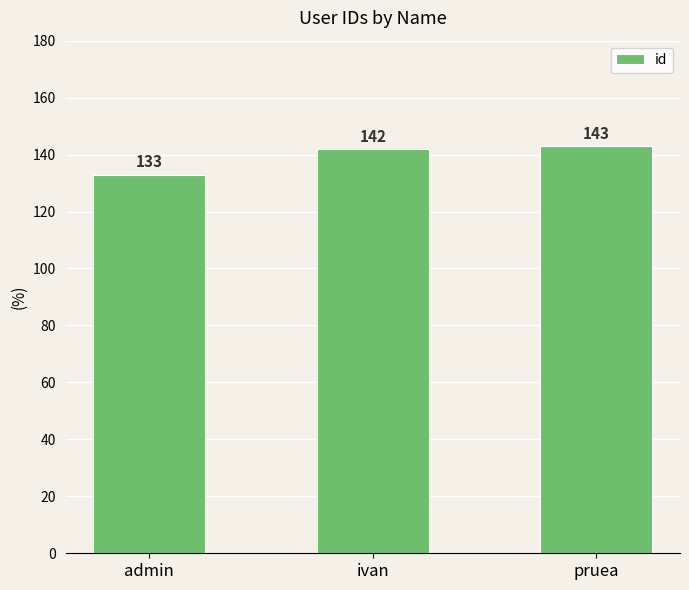

Count the values in the range 133 to 143.

3